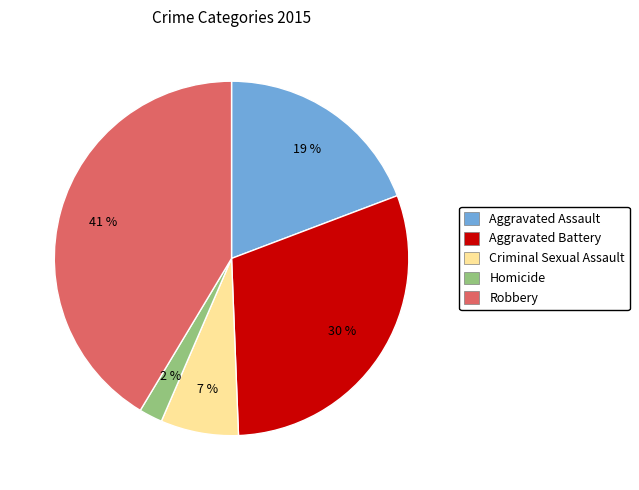

How many slices are in this pie chart?

5